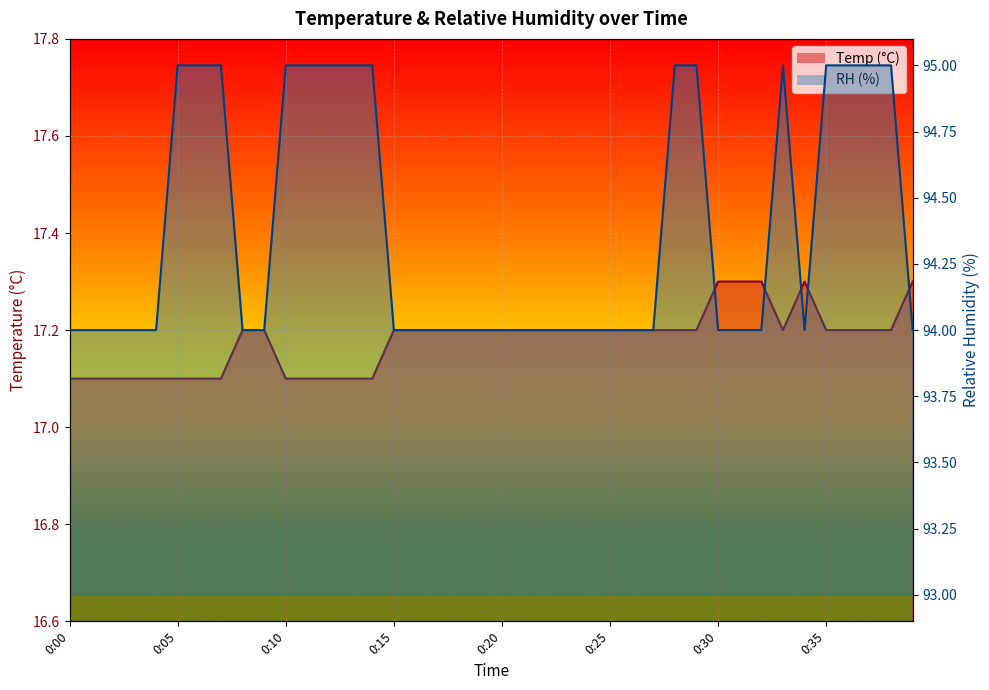

List the labels in order of RH value, largest first.

0:05, 0:06, 0:07, 0:10, 0:11, 0:12, 0:13, 0:14, 0:28, 0:29, 0:33, 0:35, 0:36, 0:37, 0:38, 0:00, 0:01, 0:02, 0:03, 0:04, 0:08, 0:09, 0:15, 0:16, 0:17, 0:18, 0:19, 0:20, 0:21, 0:22, 0:23, 0:24, 0:25, 0:26, 0:27, 0:30, 0:31, 0:32, 0:34, 0:39